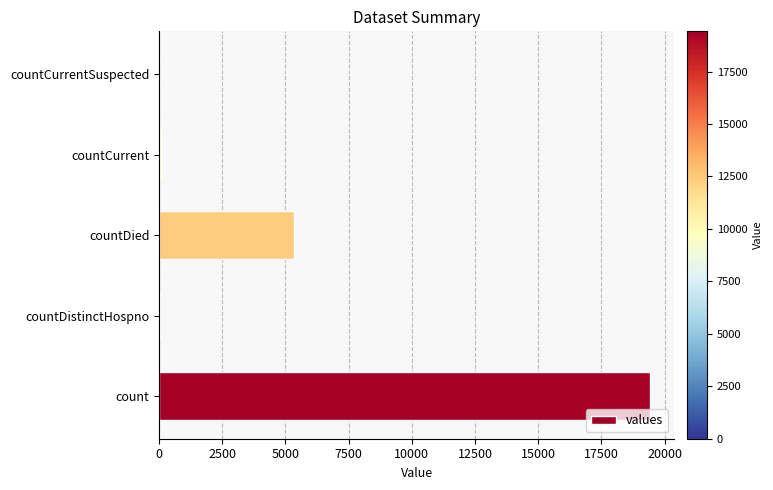

Is it true that the value at count is 19420?

True